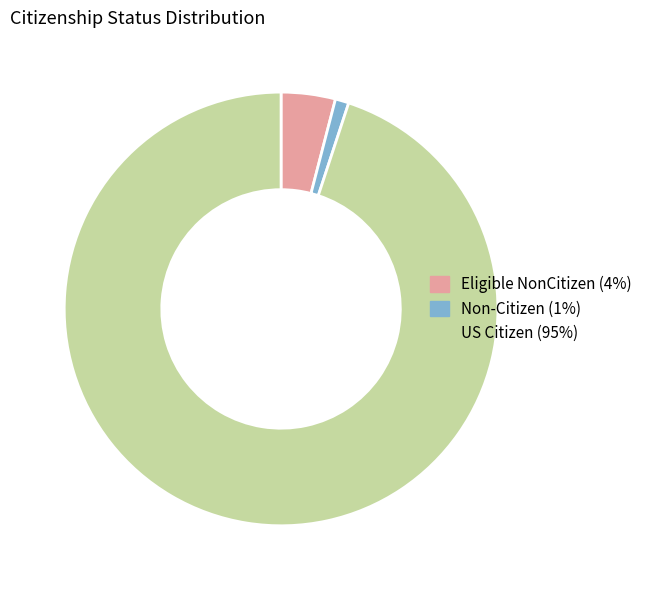

Which slice is the largest?

US Citizen